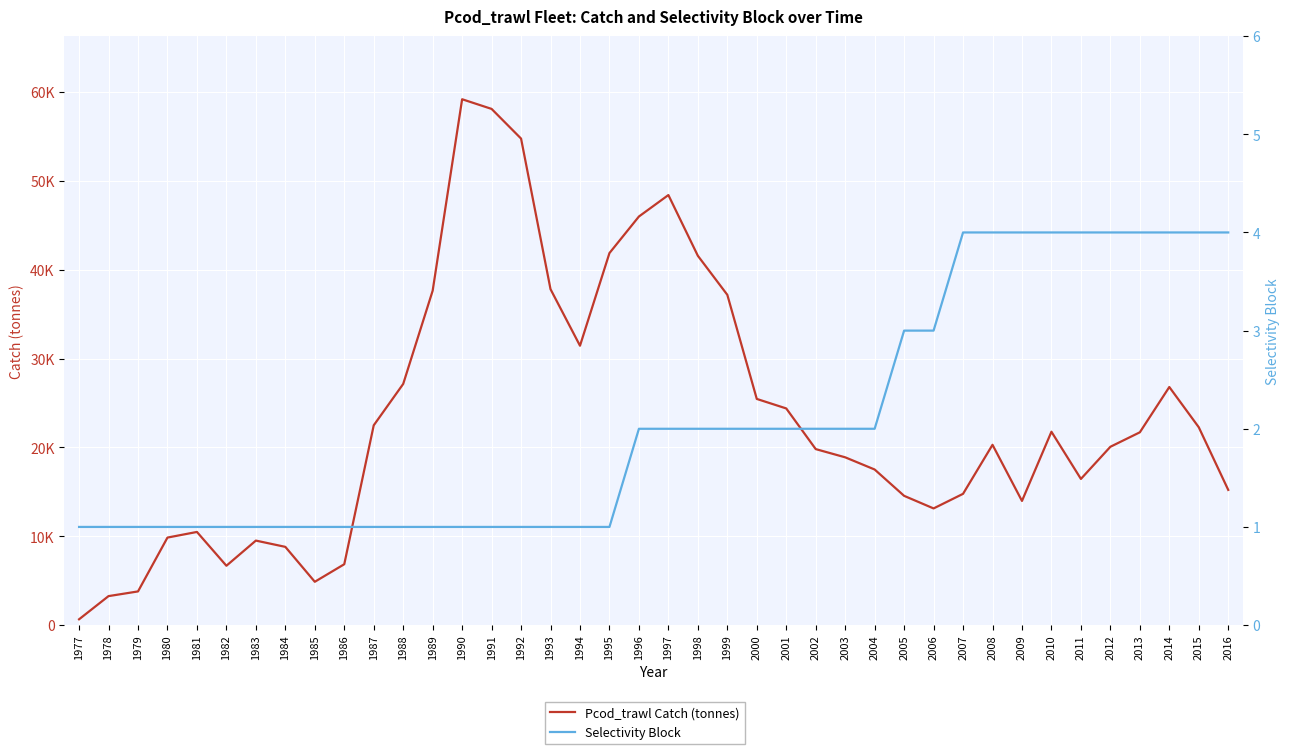

What is the average value of the Pcod_trawl Catch (tonnes) series?

23385.4